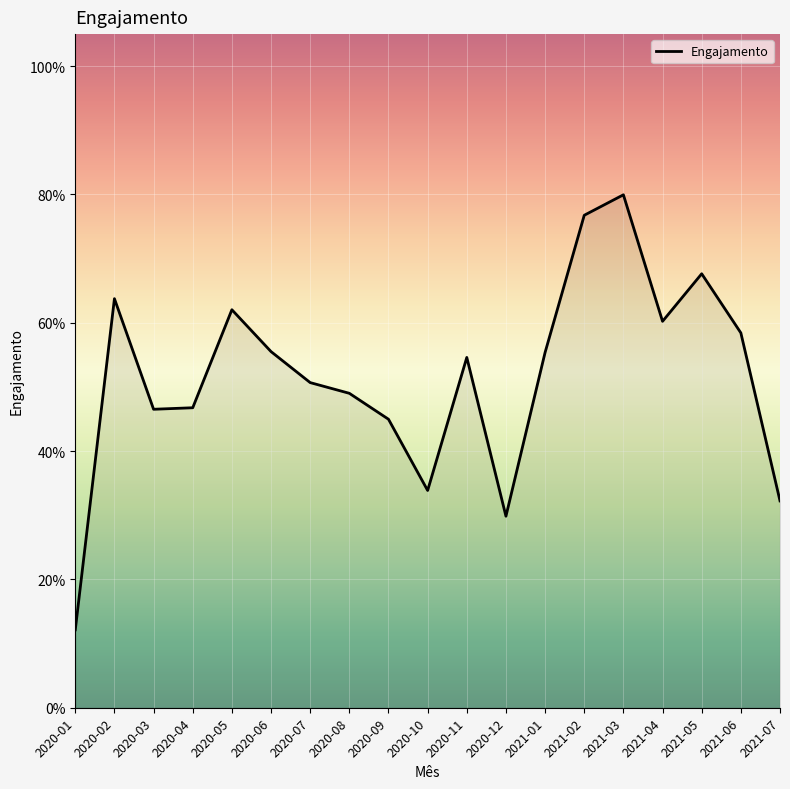

Count the values in the range 0 to 1.

19